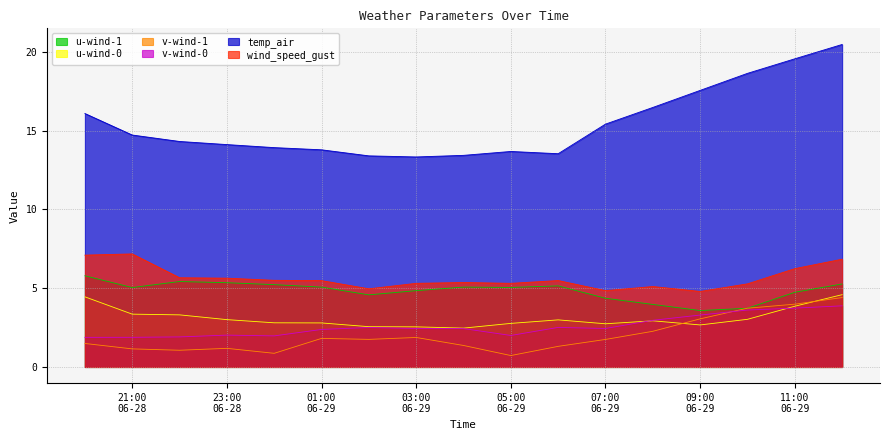

True or false: temp_air and wind_speed_gust cross at least once.

False